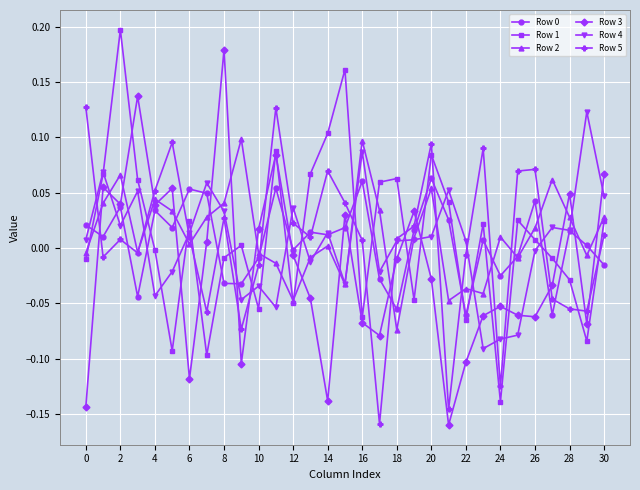

Is this an area chart (filled region under the line)?

No